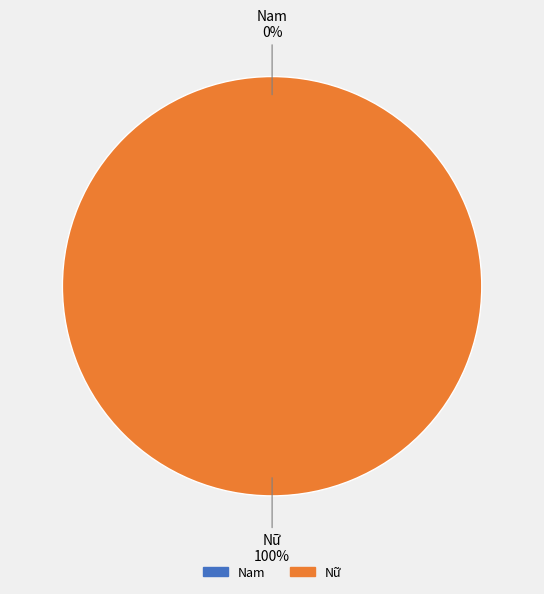

How many segments does this pie chart have?

2